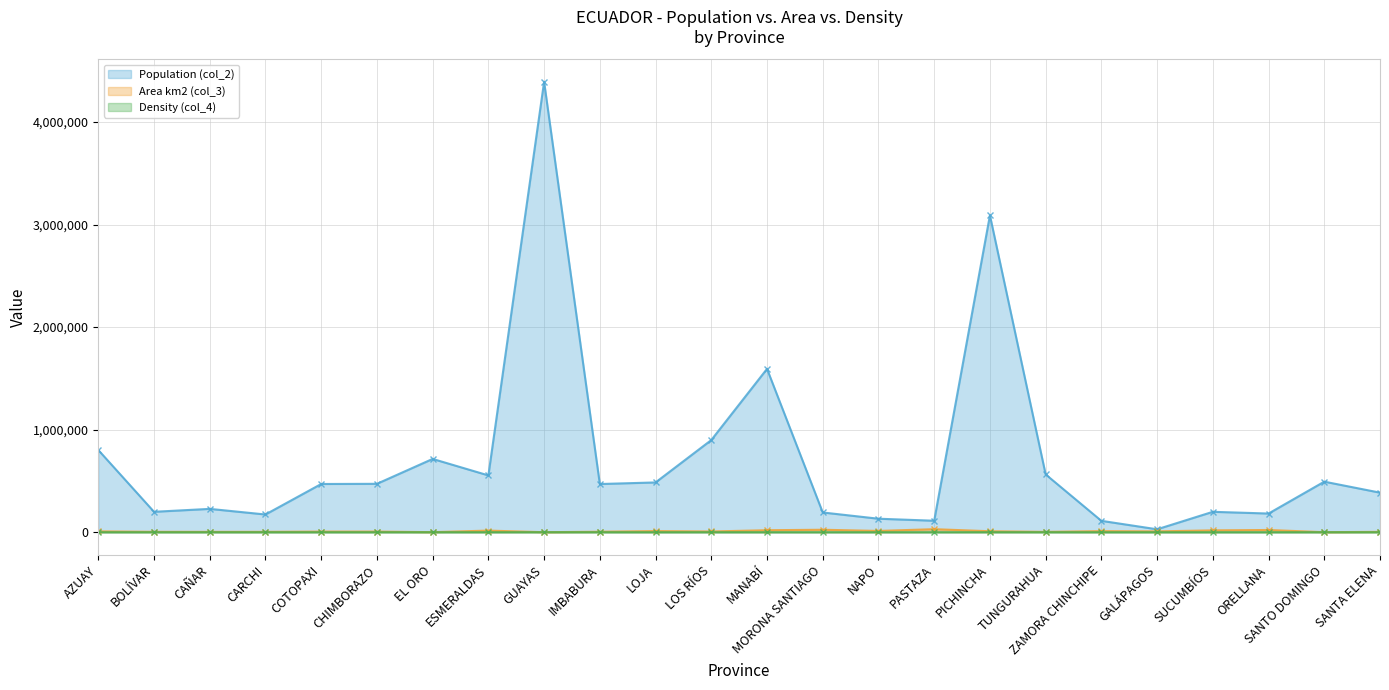

True or false: Population (col_2) has a value of 340234 at TUNGURAHUA.

False